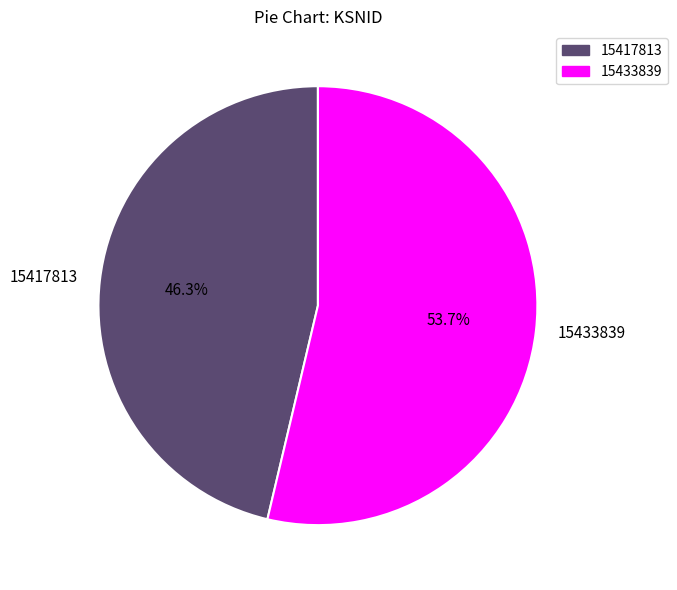

To the nearest percent, what is the difference between the 15433839 and 15417813 slice percentages?

7%